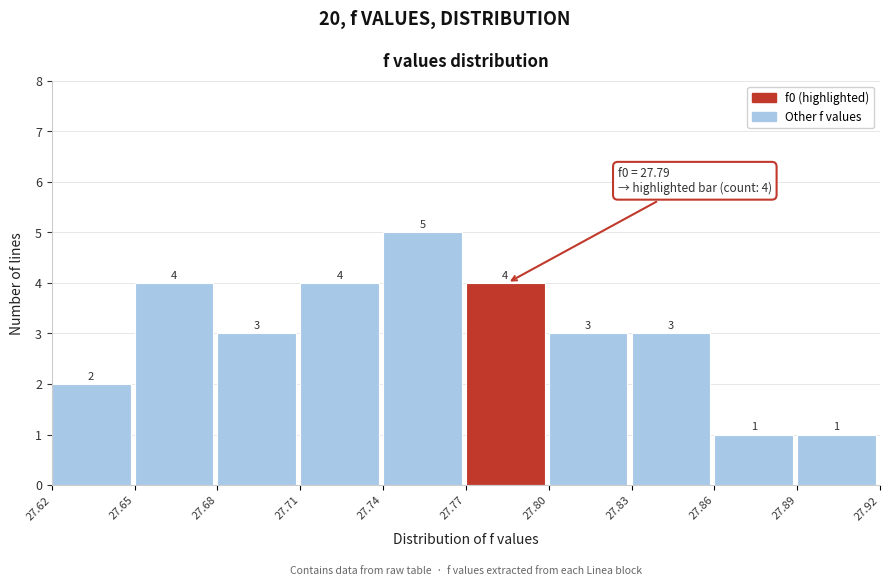

Which range on the x-axis has the tallest bar?

27.74 to 27.77